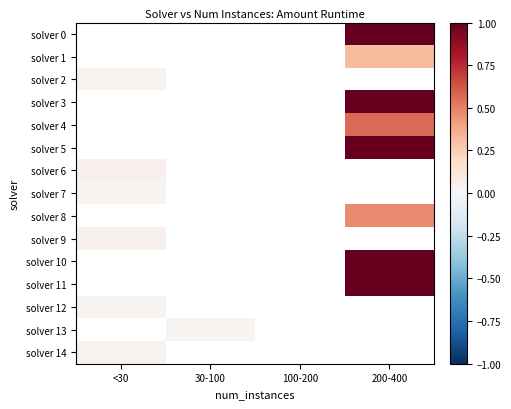

How many categories are shown in the chart?

4